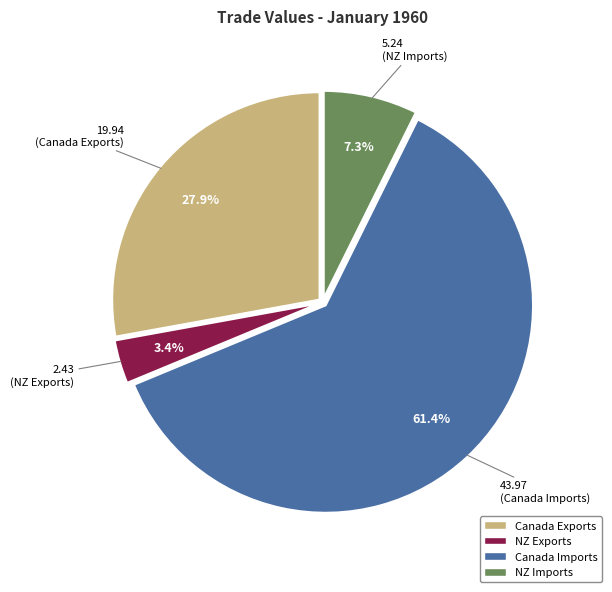

How much of the chart is everything except NZ Exports?

96.6%